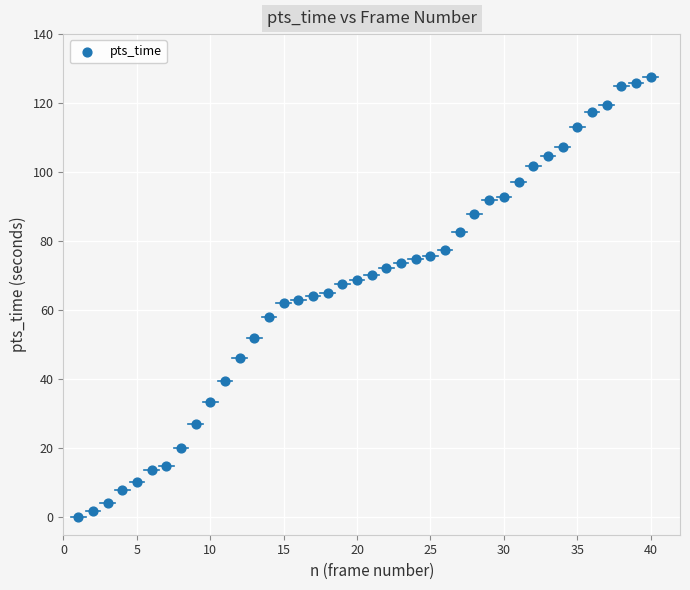

What is the range of X values (max minus min)?

39.0